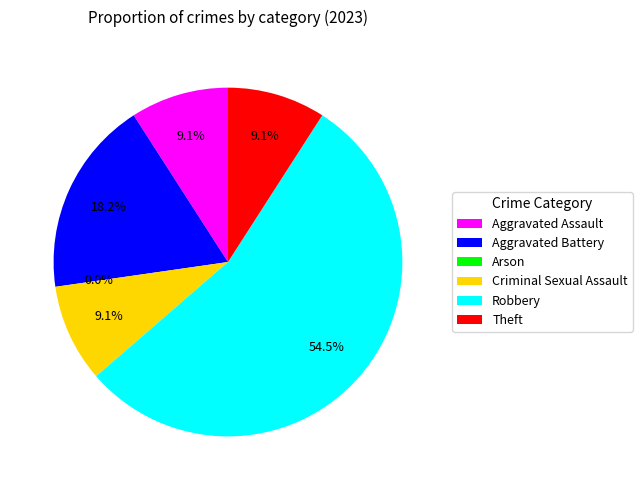

What percentage is the Aggravated Battery slice, to the nearest percent?

18%